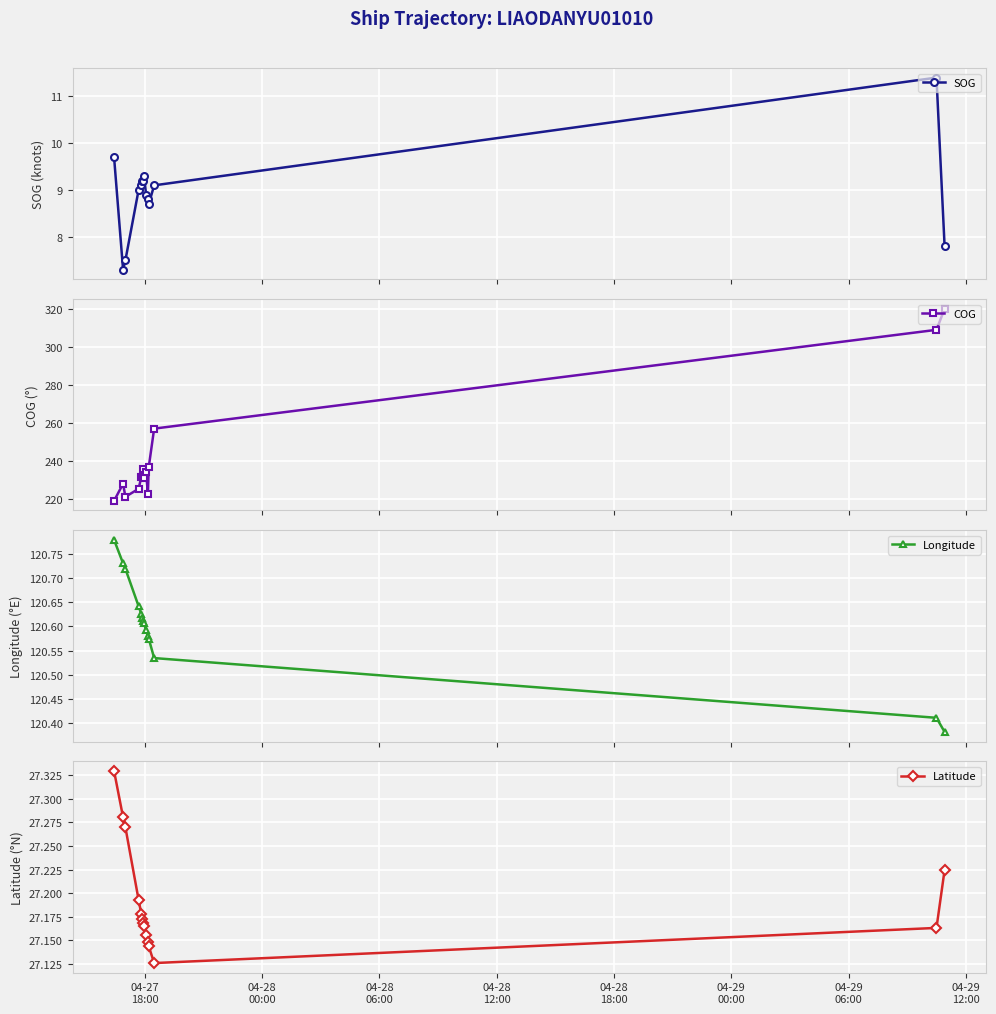

True or false: COG has more than 2 points higher than both neighbors.

True